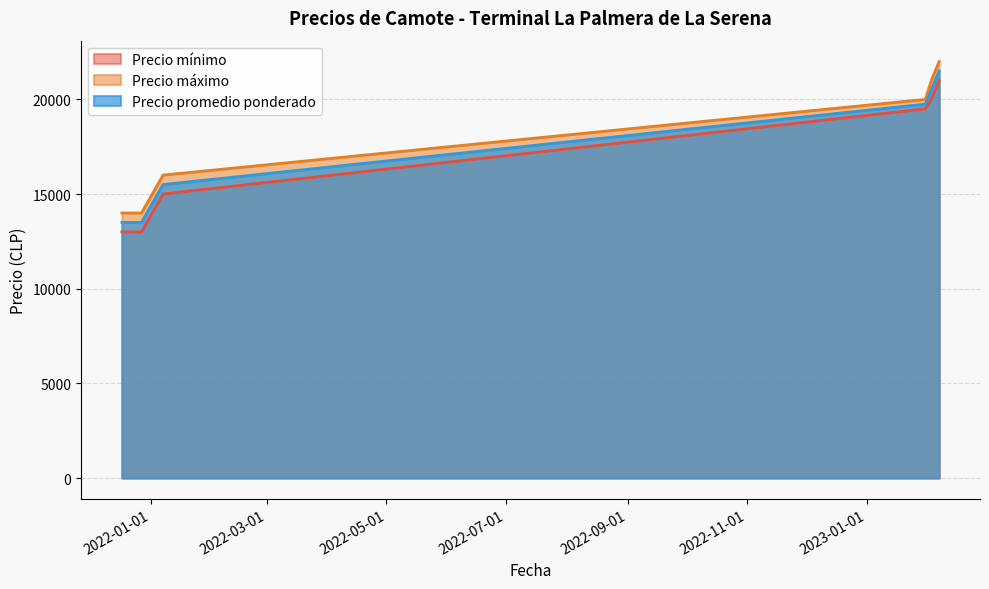

Does the chart have visible grid lines?

Yes